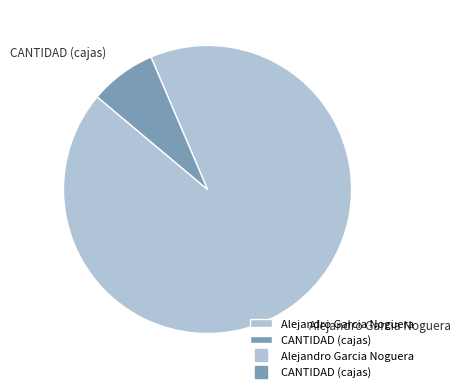

Which slice is the largest?

Alejandro Garcia Noguera